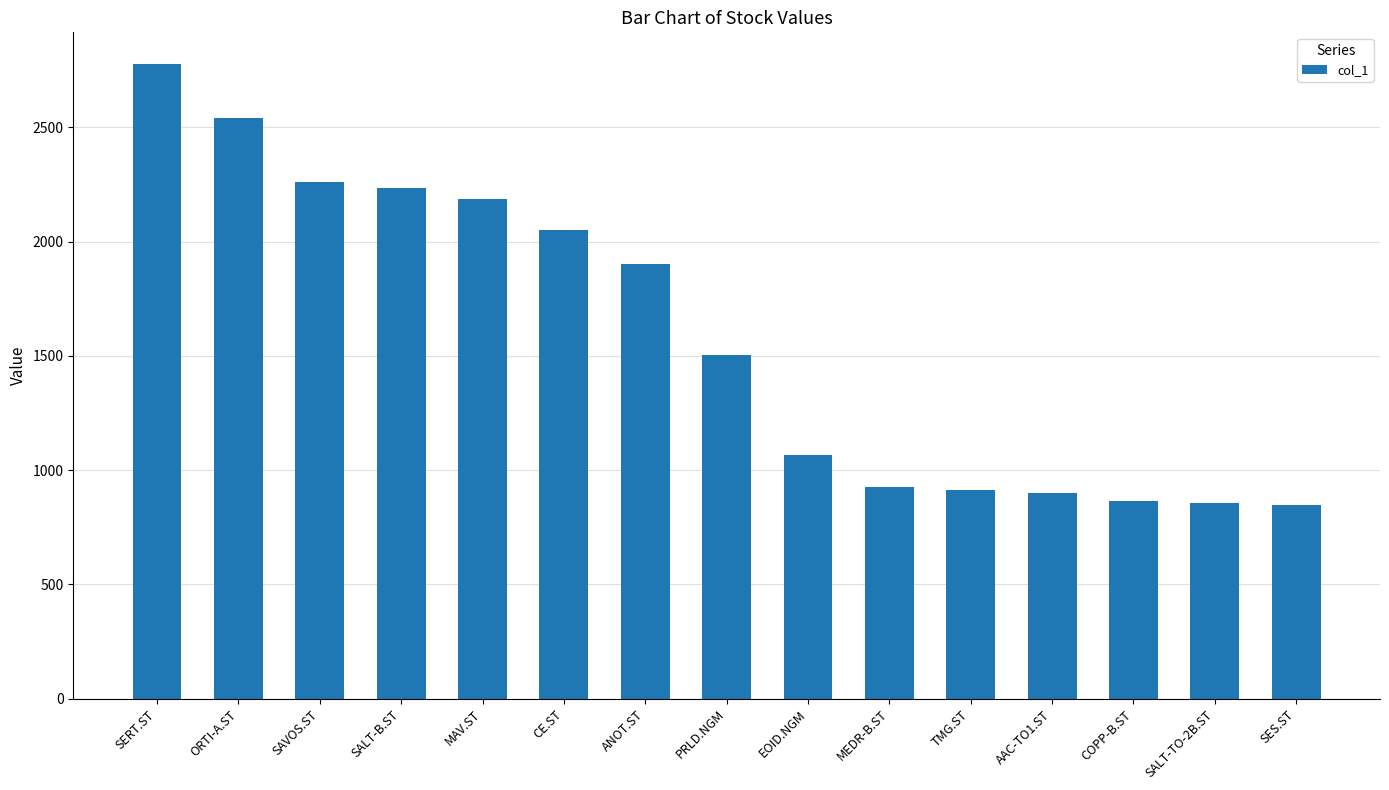

What is the label of the 10th bar from the right?

CE.ST